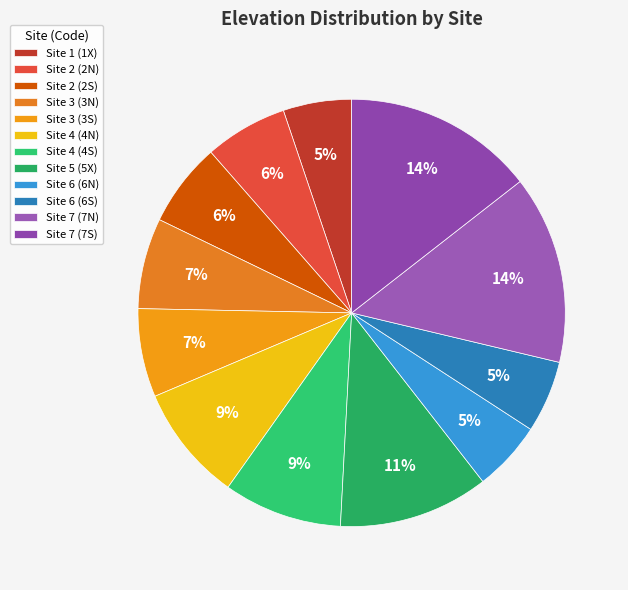

What portion of the pie excludes Site 3 (3N)?

93.1%